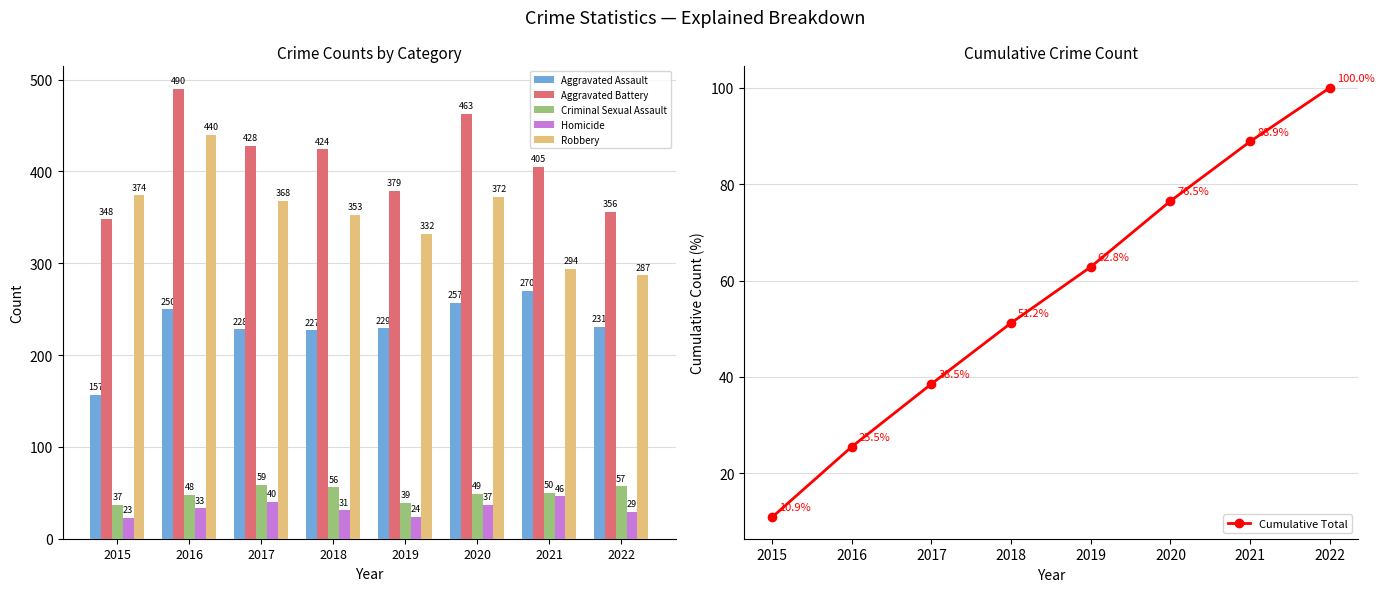

What value does the Aggravated Battery series have at 2019?

379